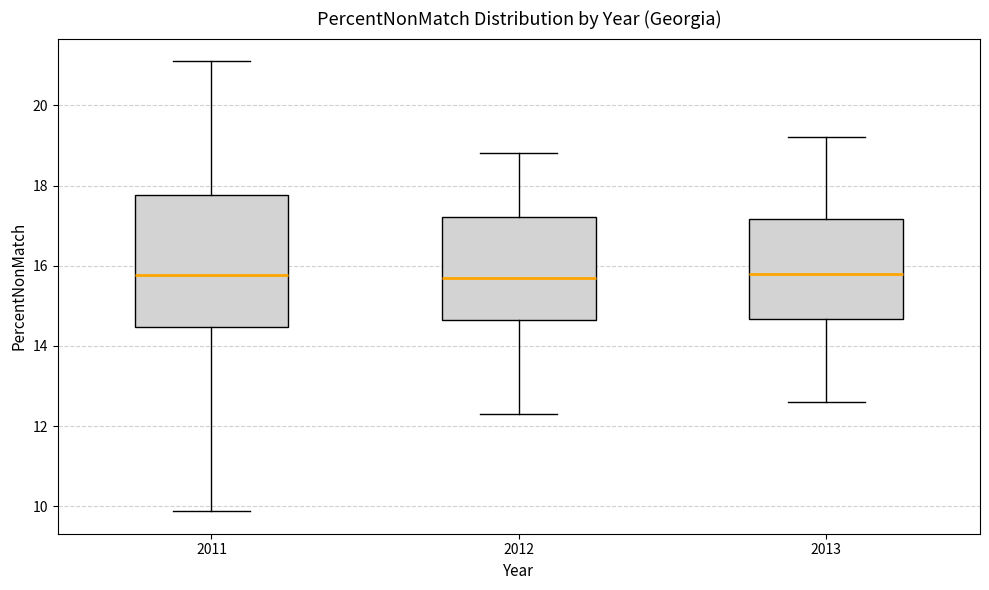

Where is the upper edge of the box at x = 2013 on the y-axis? The values are not printed on the chart, so give them approximately, as read against the axis.

17.2